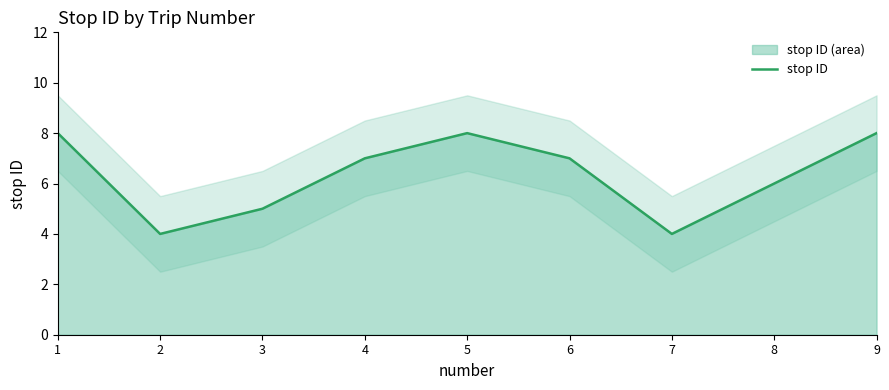

Where does the data first go above 7?

1